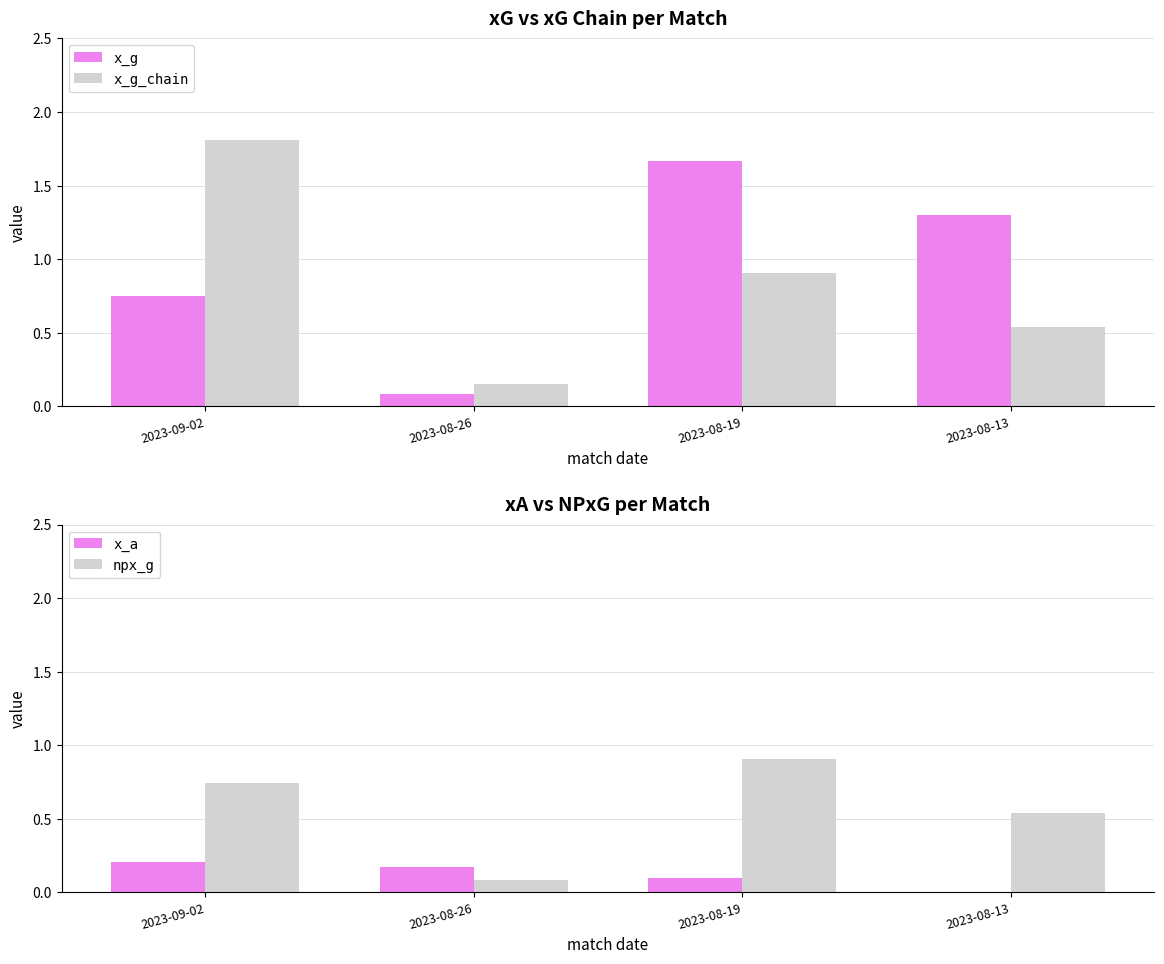

At which label is x_g_chain closest to 0?

2023-08-26